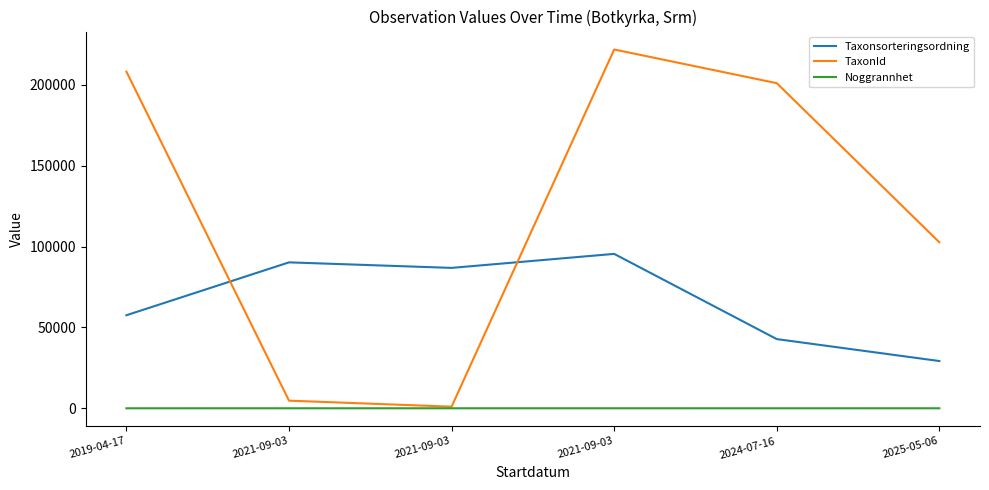

What are all the series names shown in the legend?

Taxonsorteringsordning, TaxonId, Noggrannhet